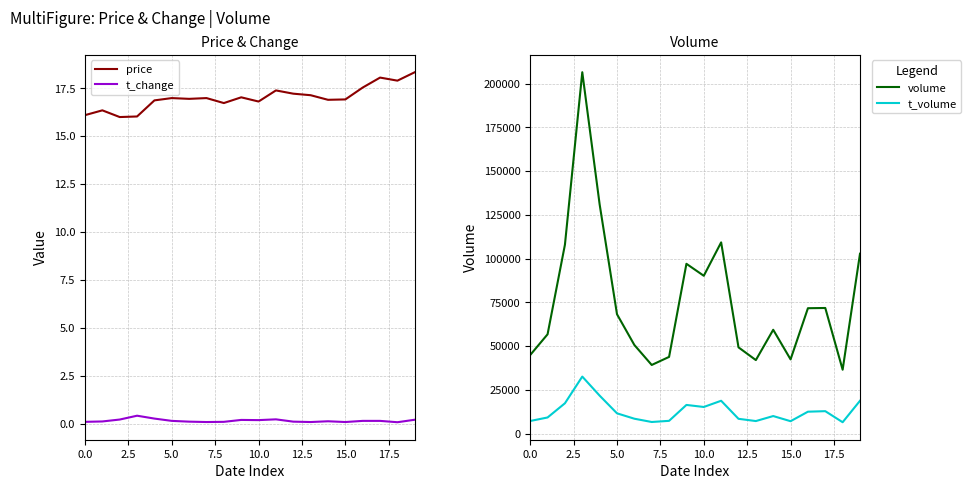

In volume, how many points are lower than both neighbors (excluding endpoints)?

5